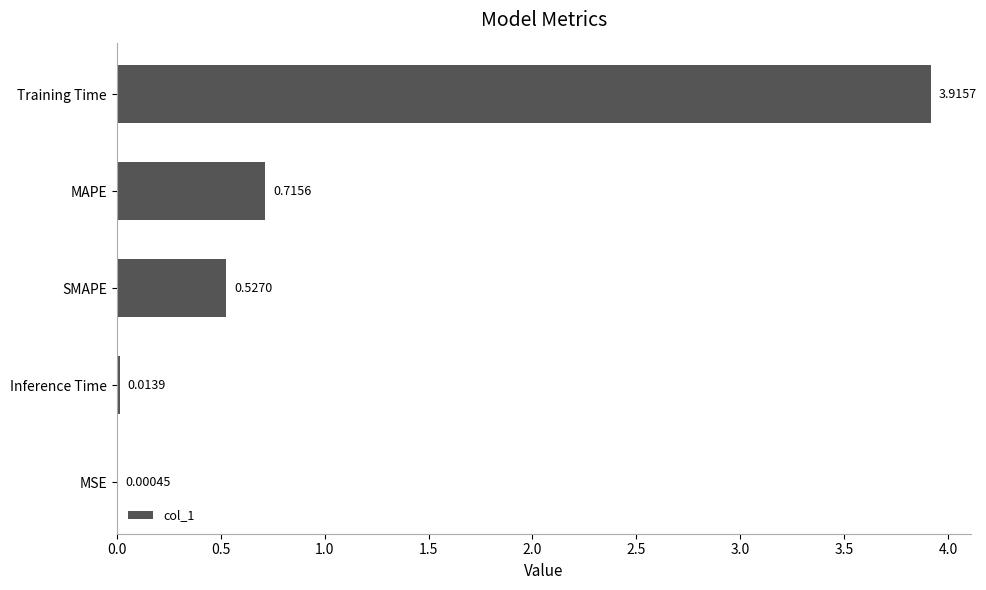

What is the change in value from Inference Time to SMAPE?

+0.5